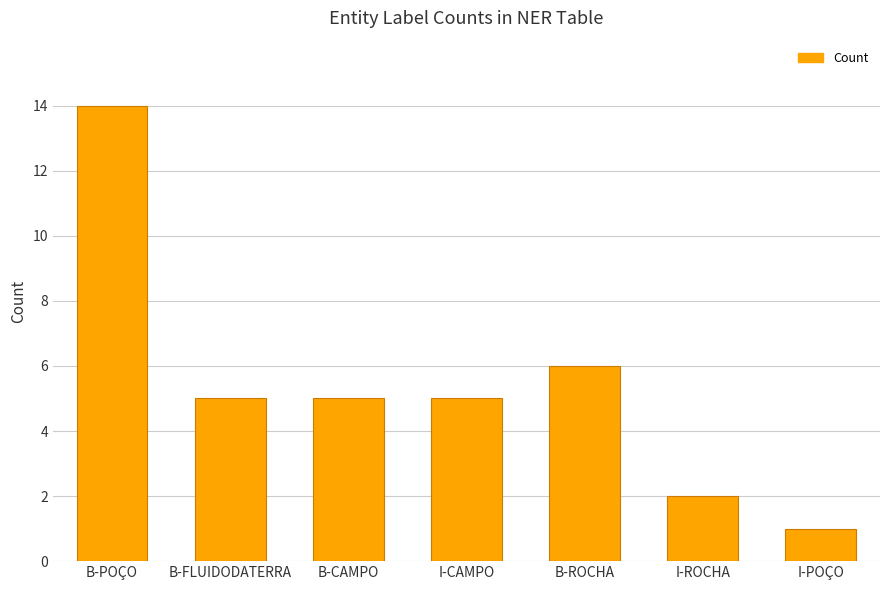

Approximately how many times larger is the value at B-FLUIDODATERRA compared to I-CAMPO?

1.0